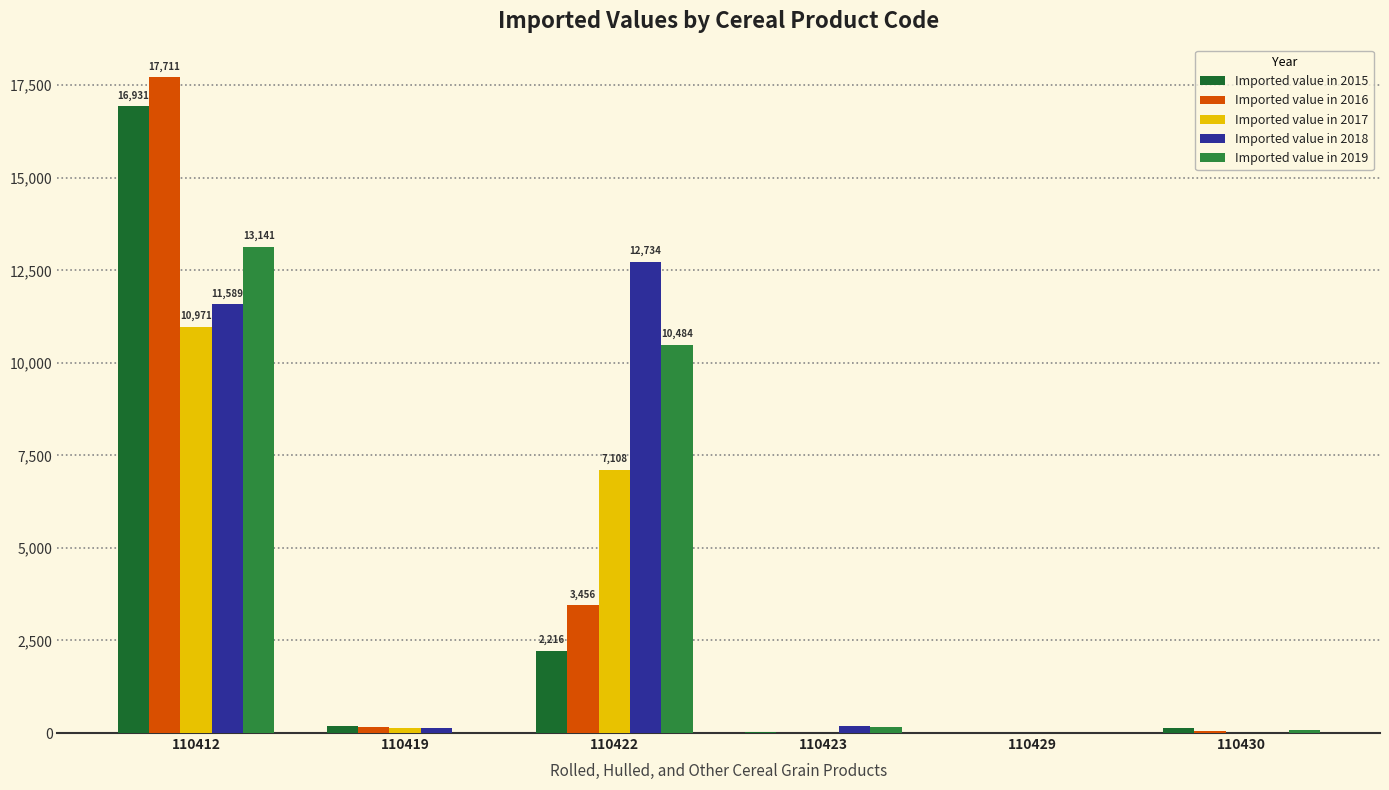

Reading right to left, what are all the values shown in this chart?

Imported value in 2015: 126	6	17	2216	202	16931
Imported value in 2016: 59	0	1	3456	169	17711
Imported value in 2017: 5	7	0	7108	137	10971
Imported value in 2018: 1	4	183	12734	137	11589
Imported value in 2019: 91	4	165	10484	2	13141